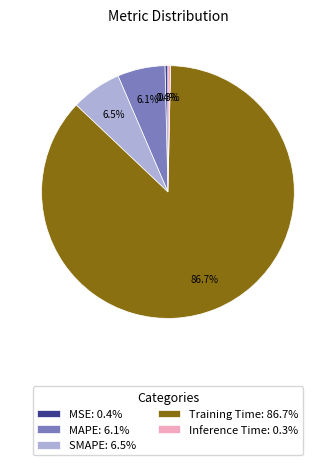

What percentage do Inference Time and MSE together represent?

0.7%